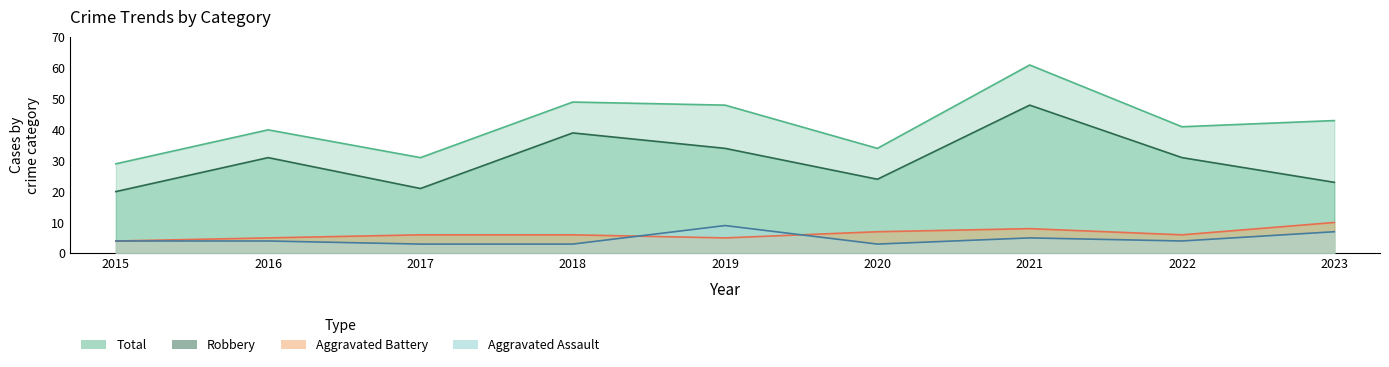

Reading left to right, what are all the values shown in this chart?

Aggravated Assault: 4	4	3	3	9	3	5	4	7
Aggravated Battery: 4	5	6	6	5	7	8	6	10
Robbery: 20	31	21	39	34	24	48	31	23
Total: 29	40	31	49	48	34	61	41	43